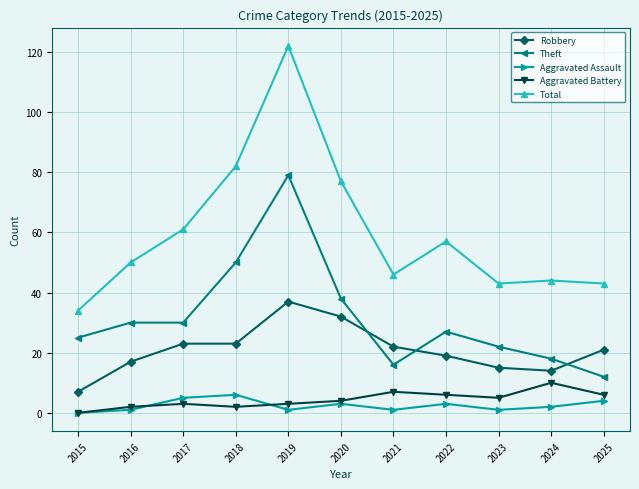

Where does the Robbery series first go above 21?

2017